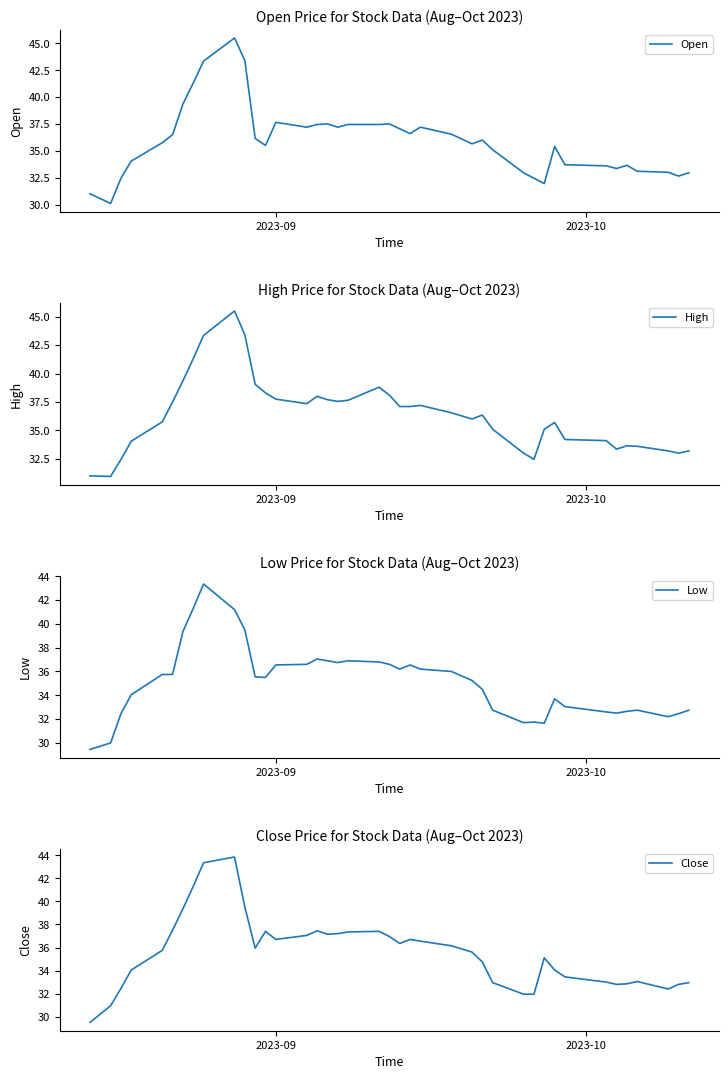

What is the minimum value for Open?

30.1